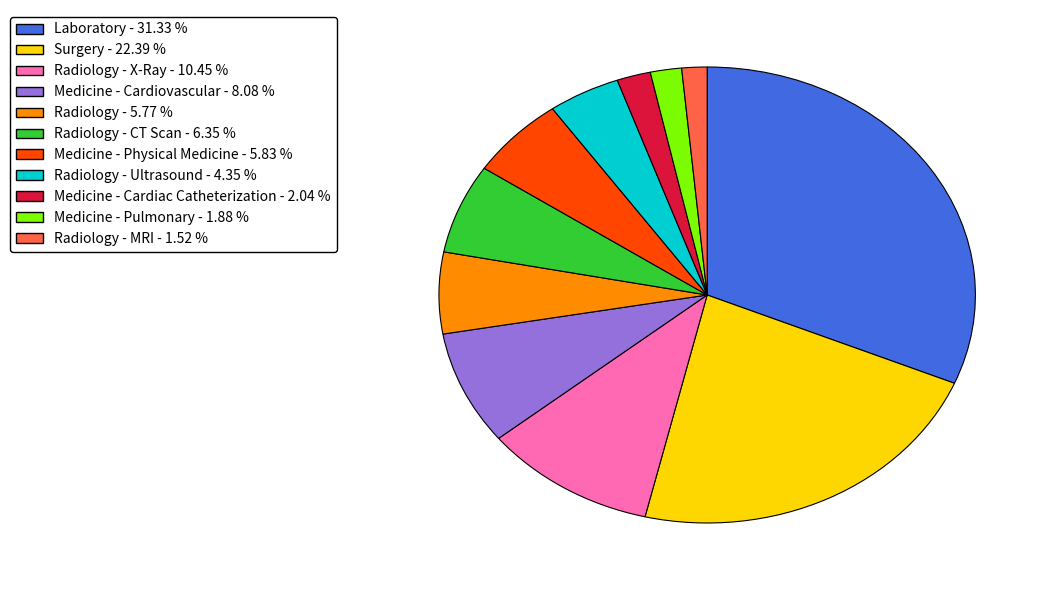

Do Radiology - MRI - 1.52 % and Medicine - Physical Medicine - 5.83 % together represent more than half of the pie?

No